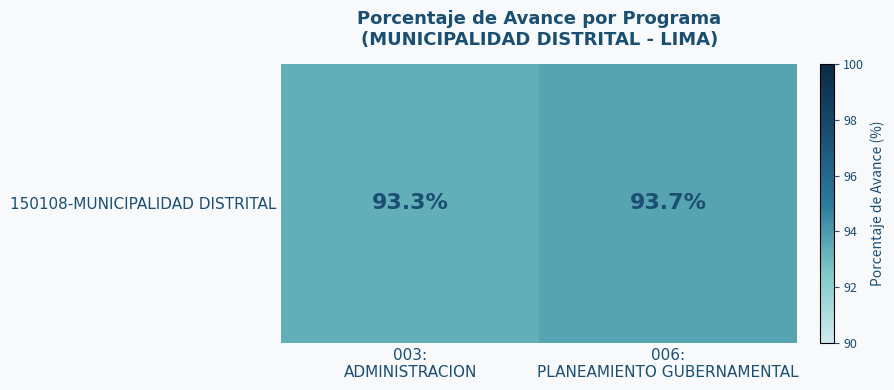

What is the difference between the maximum and minimum values?

0.4